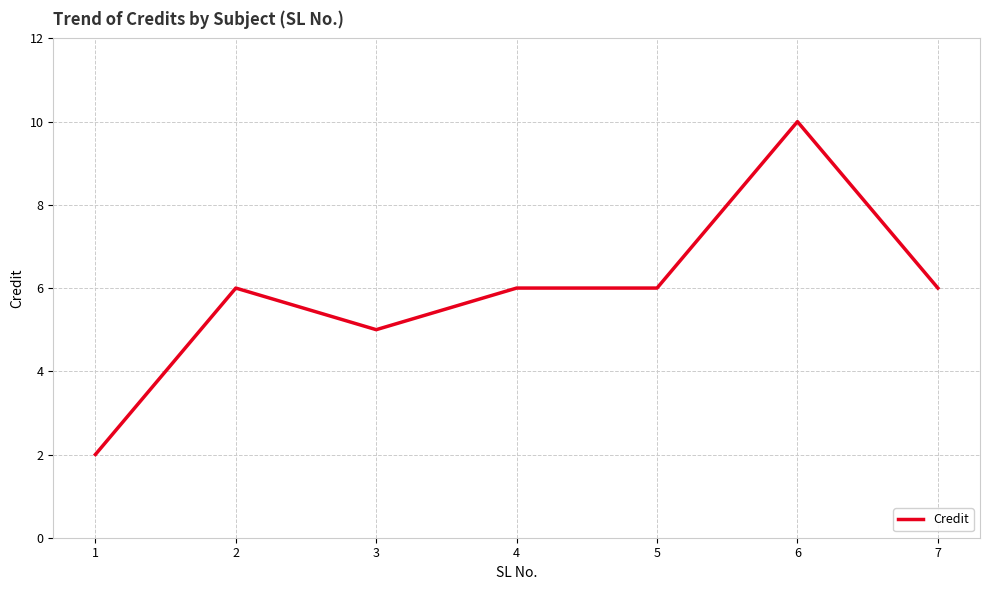

Count the number of categories in the chart.

7